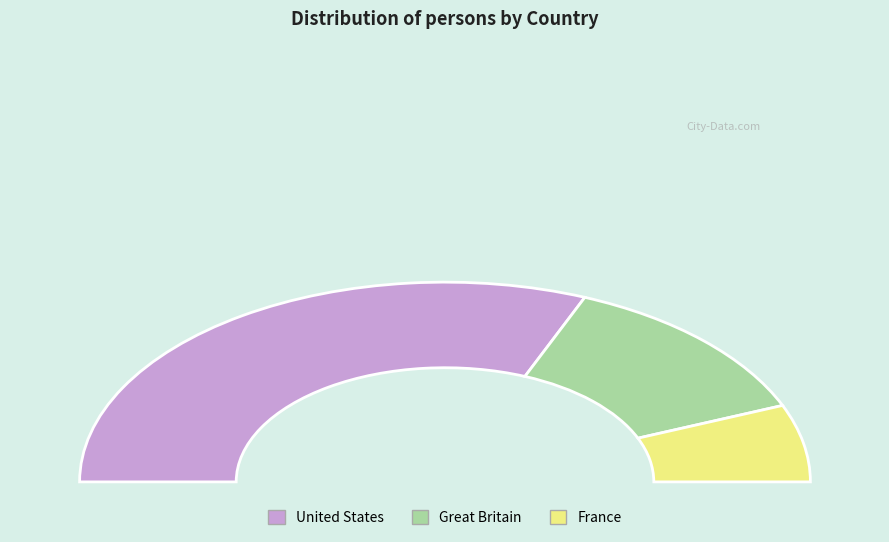

How many slices are in this pie chart?

3